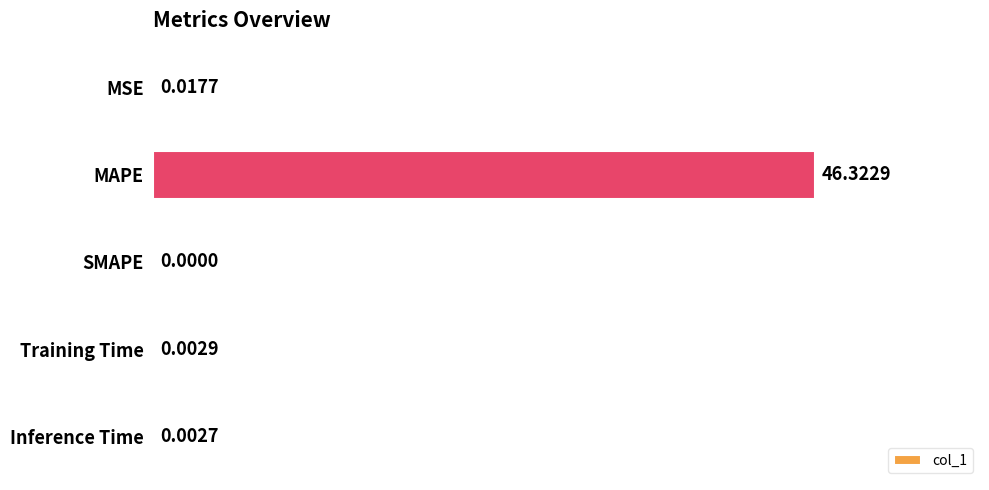

Which category has the highest value across all series?

MAPE